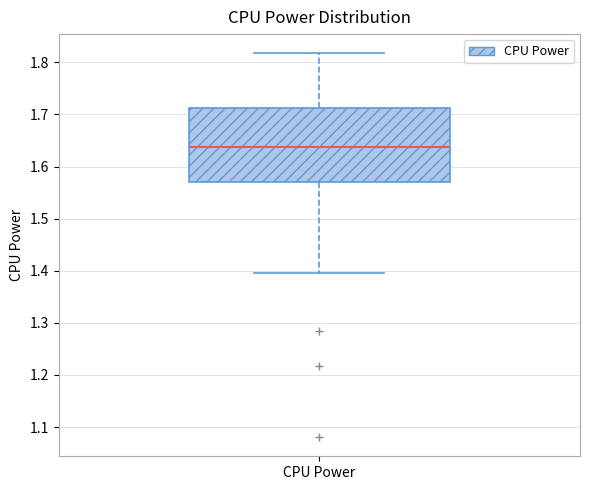

Where does the median line of the box for CPU Power sit on the y-axis? The values are not printed on the chart, so give them approximately, as read against the axis.

1.64